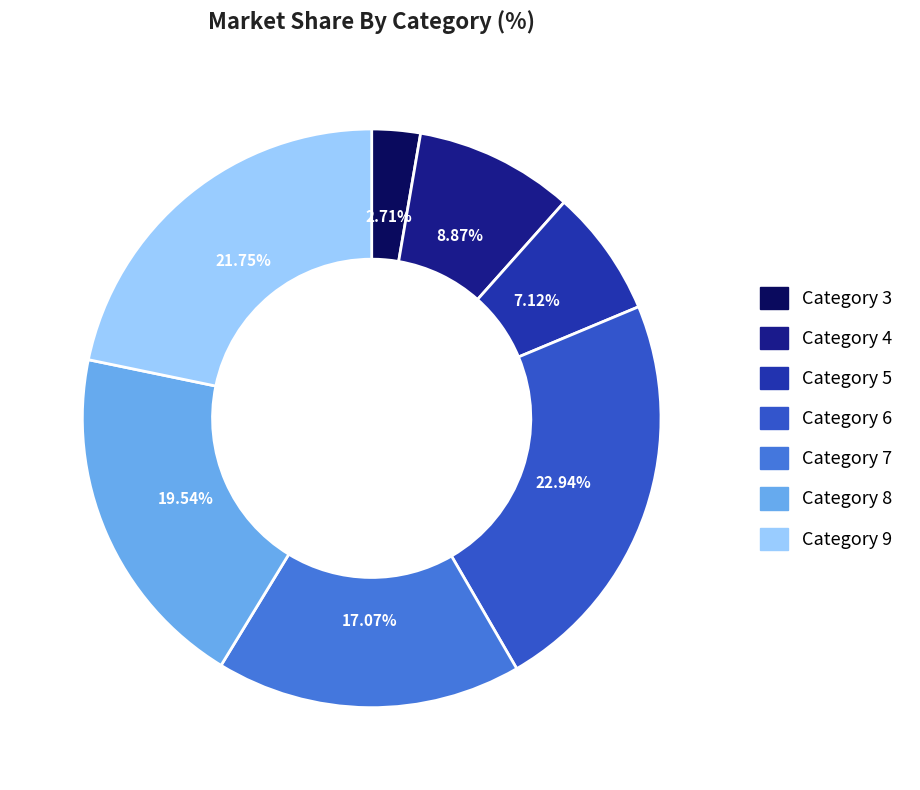

Is there any slice that represents more than half of the pie?

No